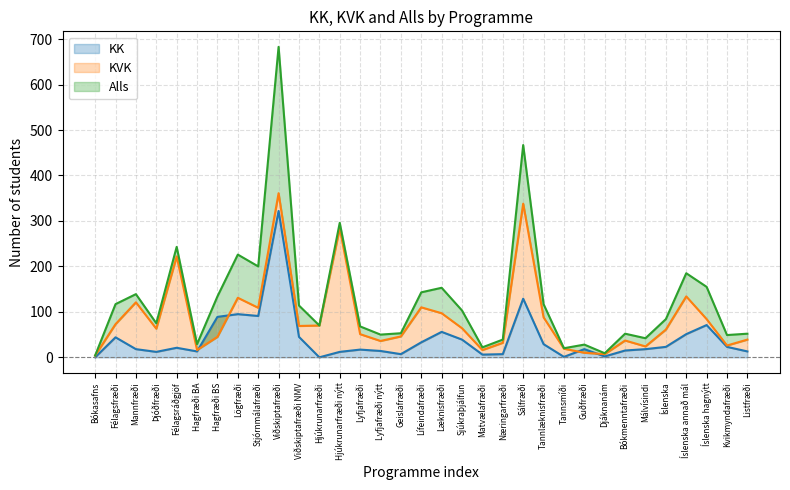

In KK, how many points are higher than both neighbors (excluding endpoints)?

9